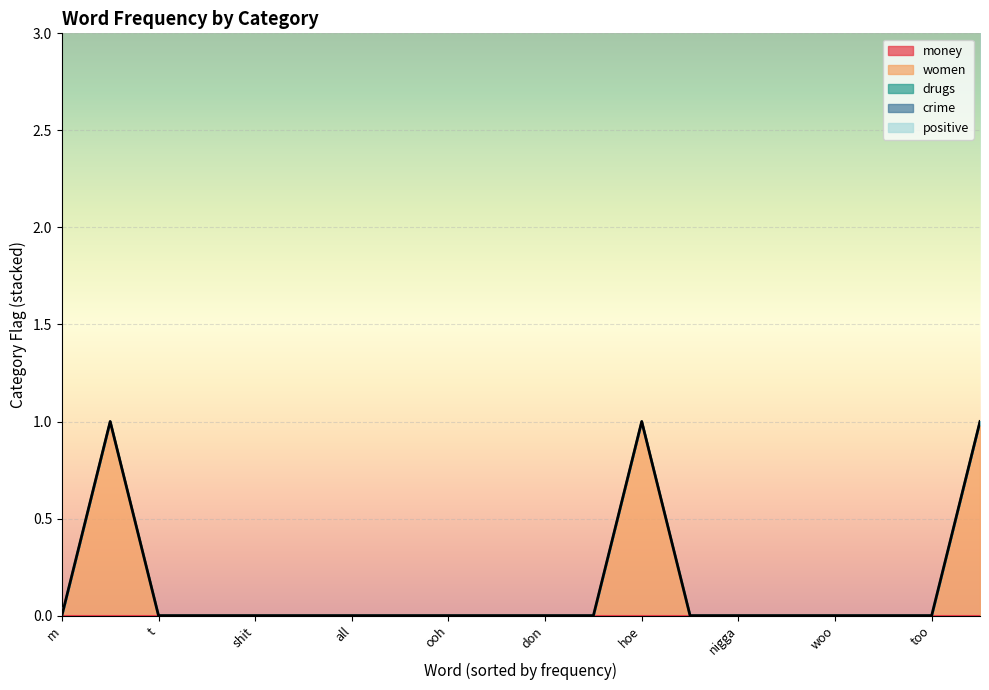

True or false: women has more than 1 points higher than both neighbors.

True